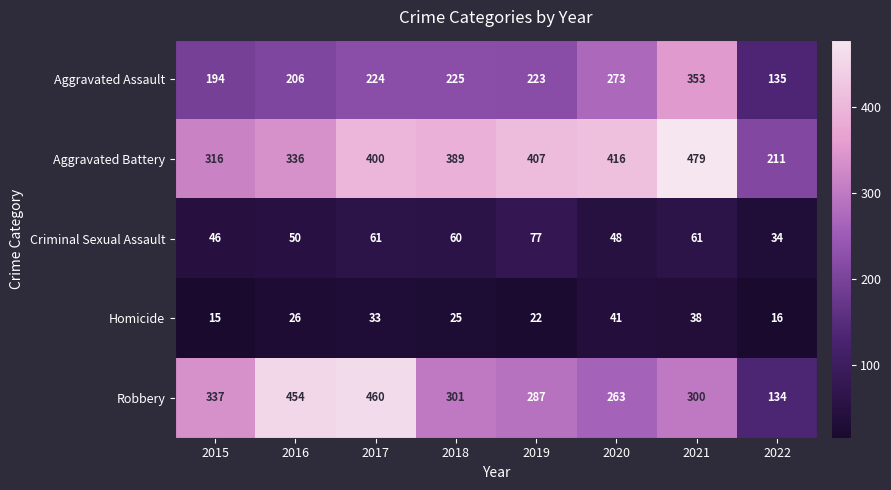

The Criminal Sexual Assault series shows 48 at 2020. True or false?

True